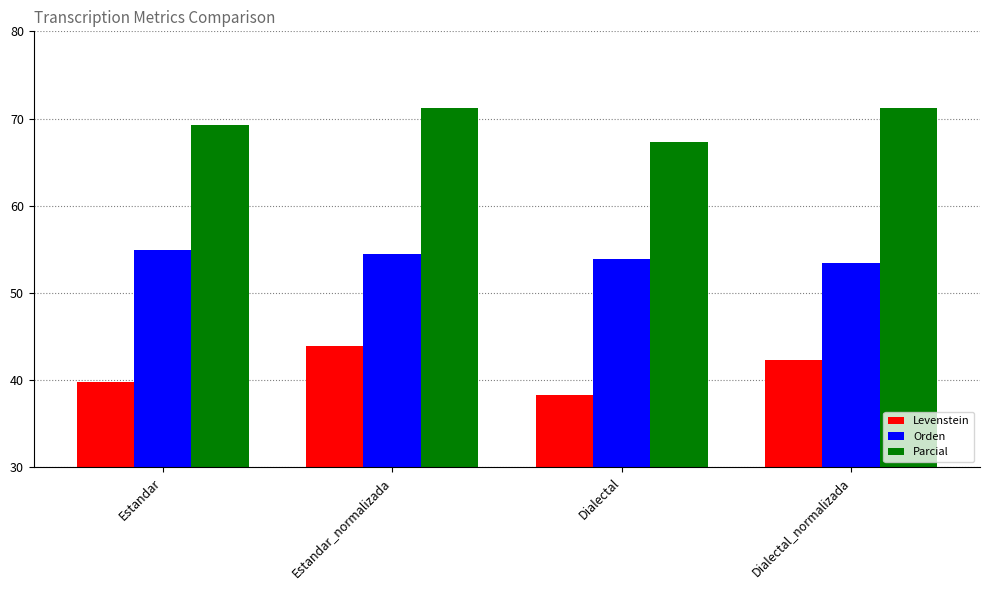

At which category is the sum across all series the highest?

Estandar_normalizada